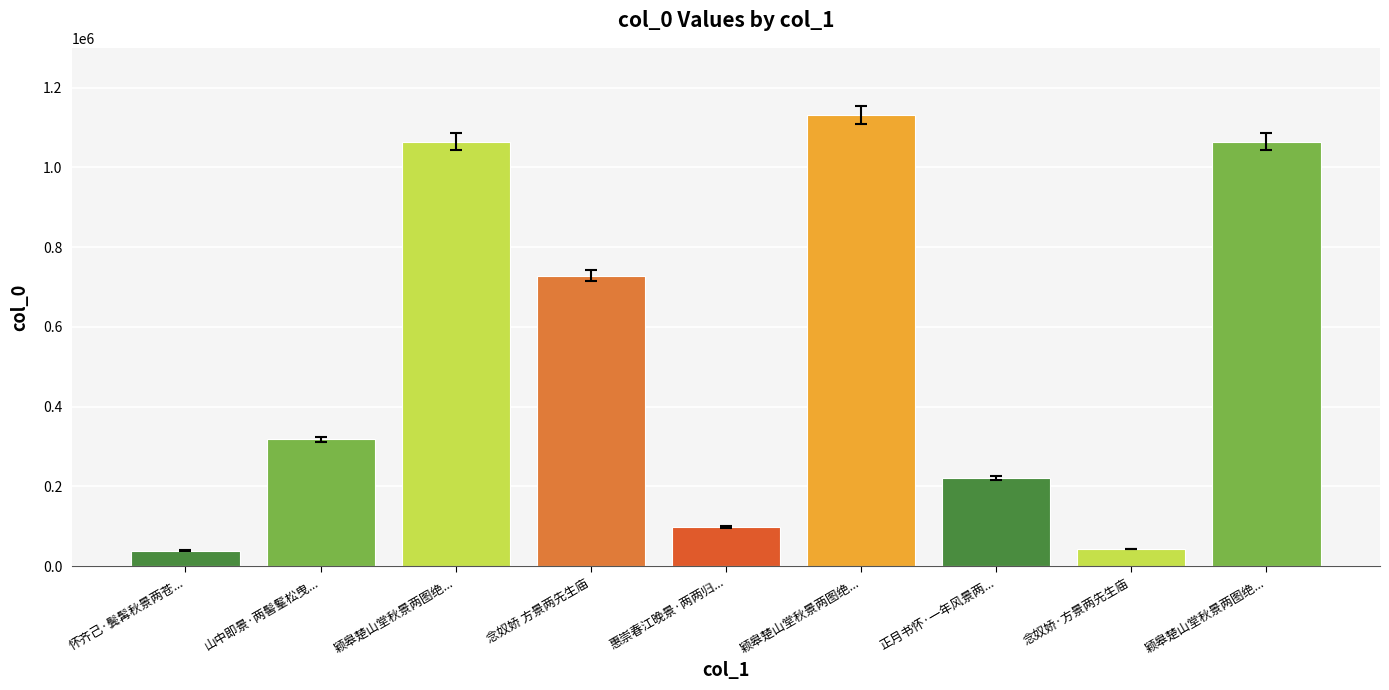

Rank the categories by value from lowest to highest.

怀齐己·鬓髯秋景两苍..., 念奴娇·方景两先生庙, 惠崇春江晚景·两两归..., 正月书怀·一年风景两..., 山中即景·两髻髼松曳..., 念奴娇 方景两先生庙, 颖皋楚山堂秋景两图绝..., 颖皋楚山堂秋景两图绝..., 颖皋楚山堂秋景两图绝...